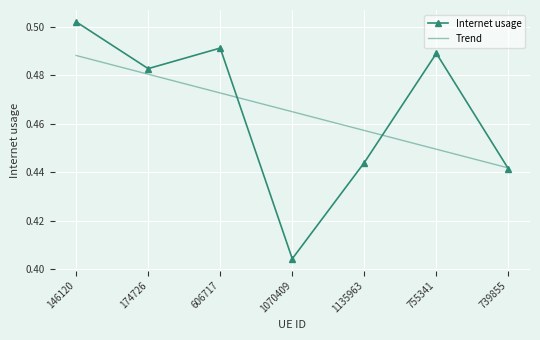

What is the sum of all Trend values?

3.3